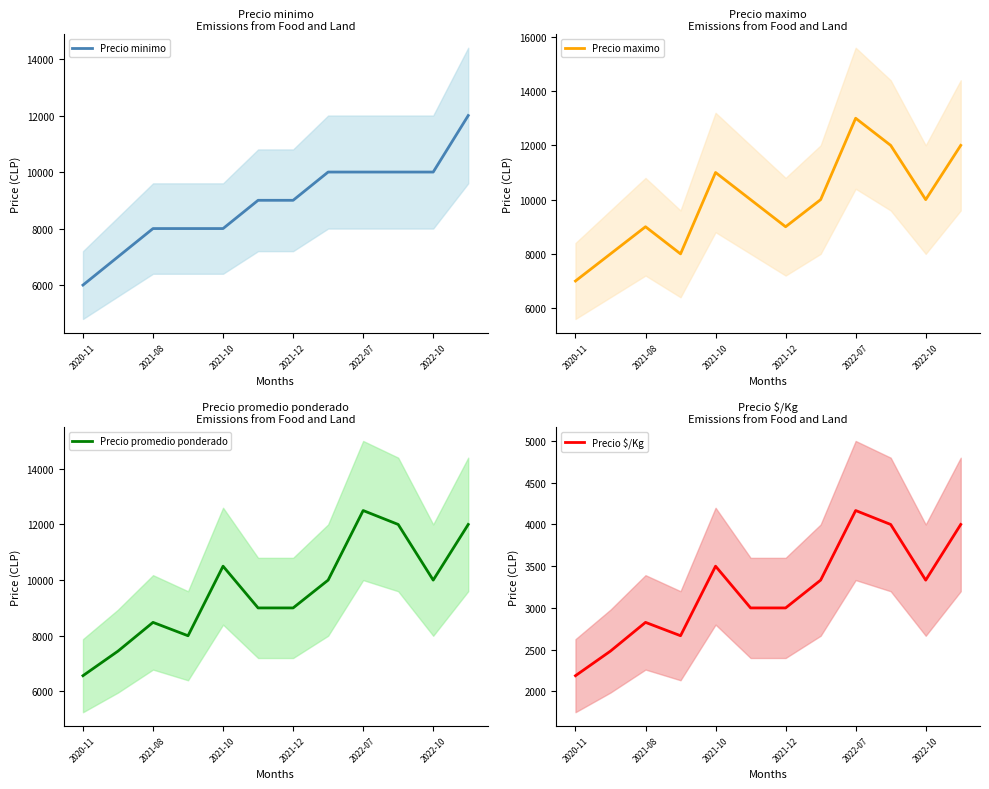

What is the maximum value shown in the chart?

13000